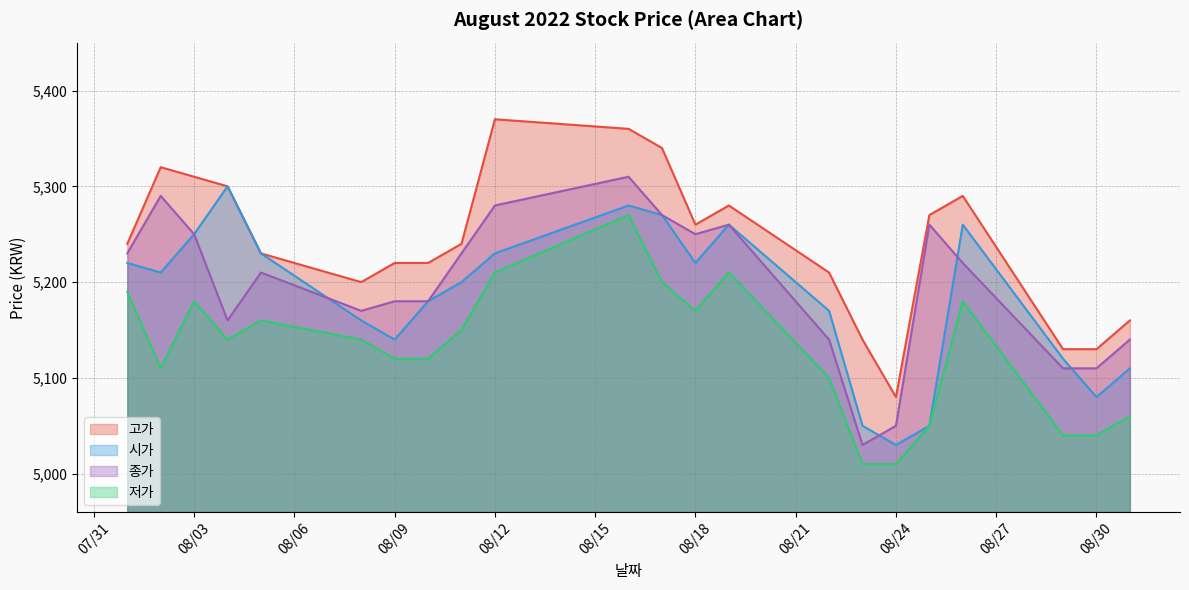

Where does the 고가 series first go above 5240?

2022-08-02